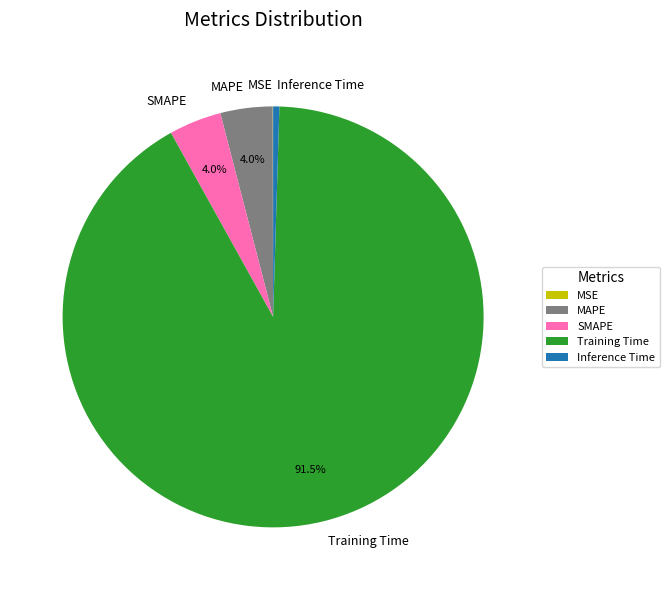

What is the largest slice in the pie chart?

Training Time